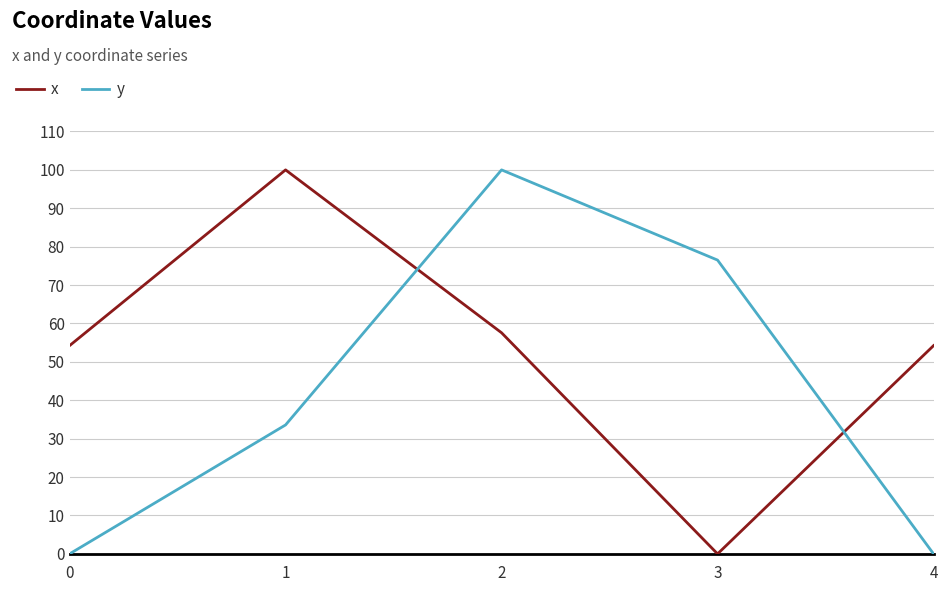

After their last crossing, which series has the higher values: y or x?

x